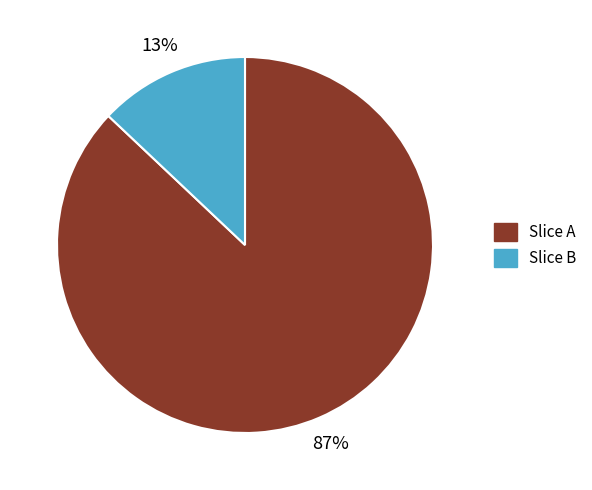

Is there any slice that represents more than half of the pie?

Yes